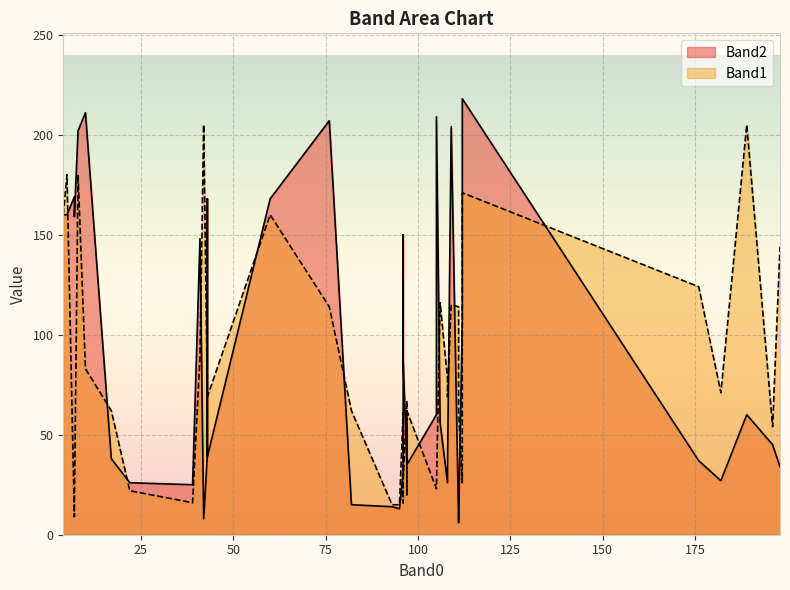

What is the spread (max minus min) of values at 41?

59